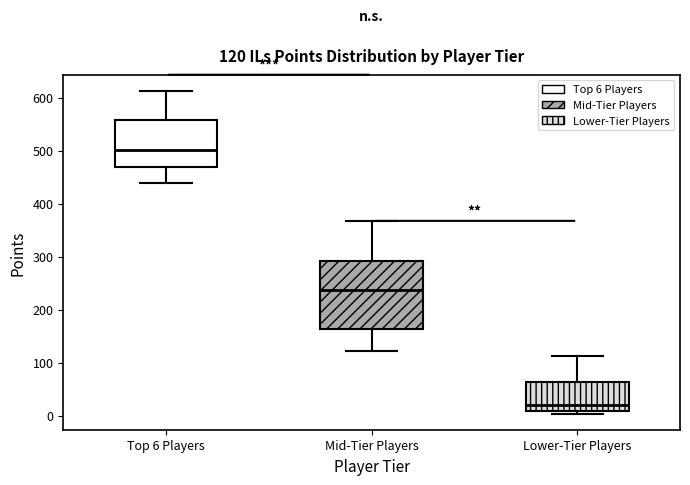

Which box has the lowest median line?

Lower-Tier Players